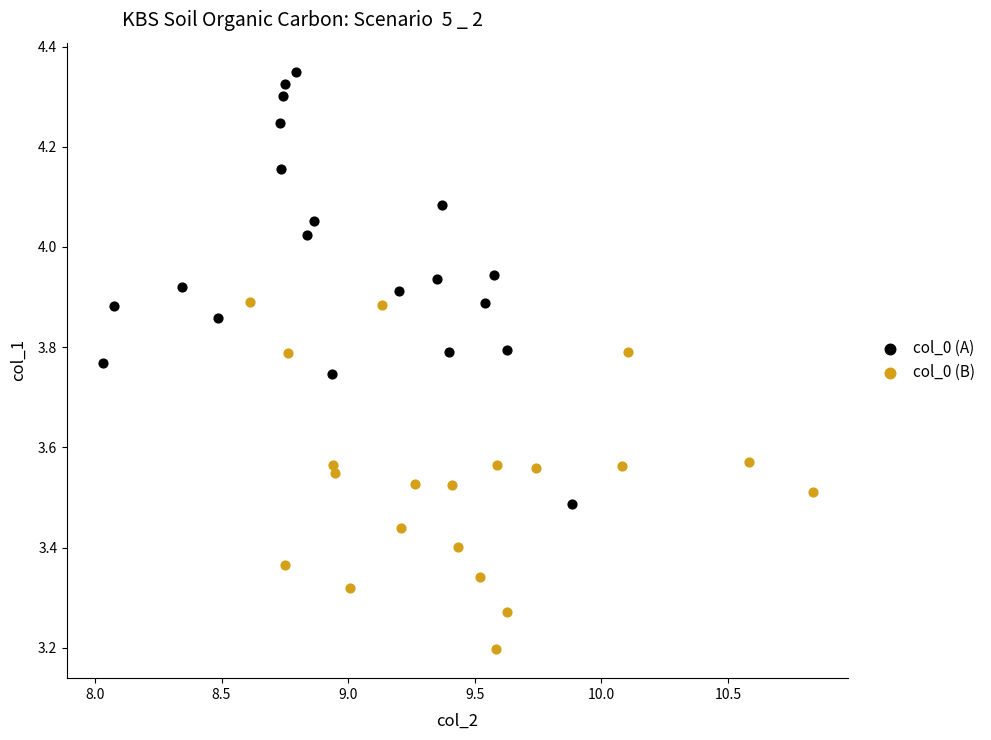

Which series has the largest Y range (max minus min)?

col_0 (A)